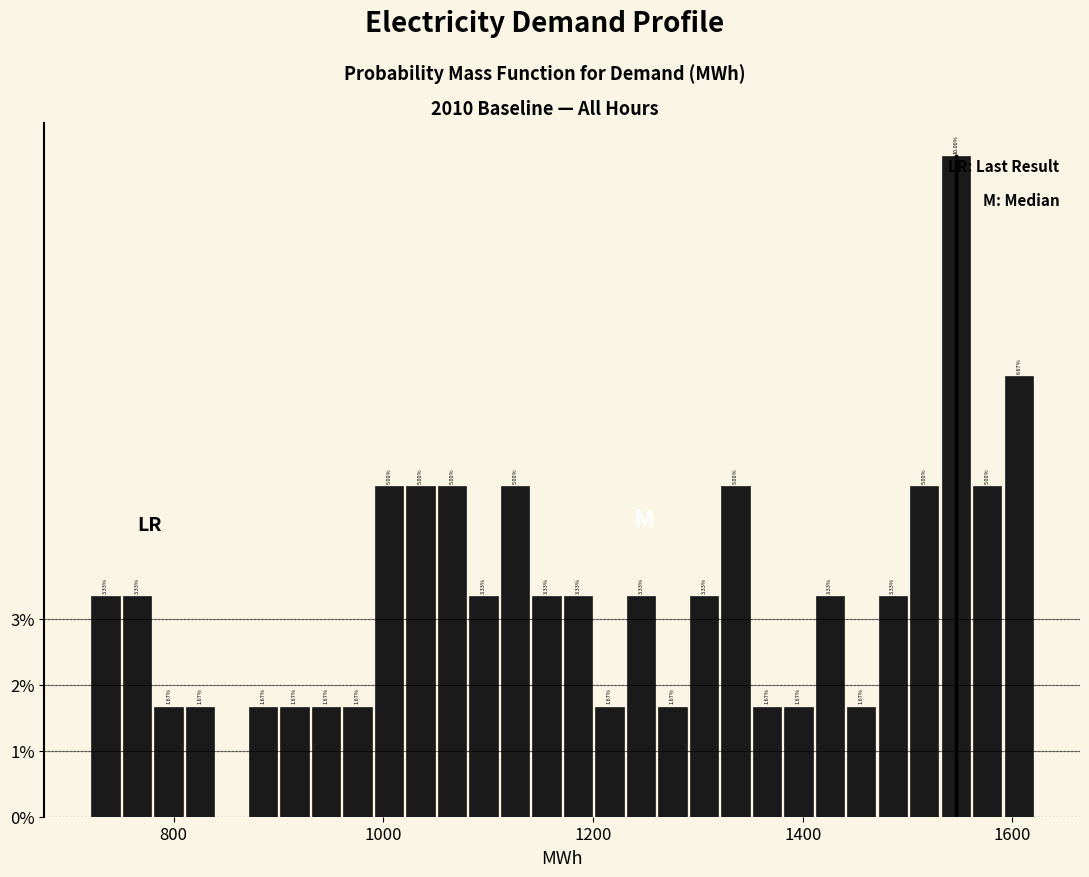

Around what value on the x-axis is the tallest bar? Give the approximate position of its centre, as read against the axis.

1540